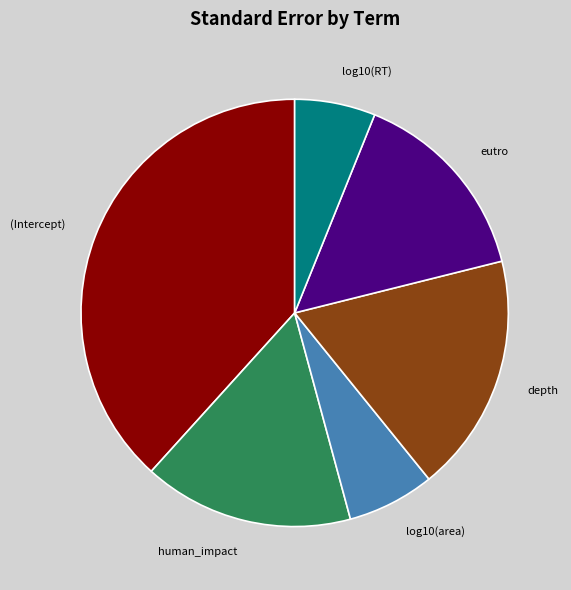

Rank the categories by value from highest to lowest.

(Intercept), depth, human_impact, eutro, log10(area), log10(RT)